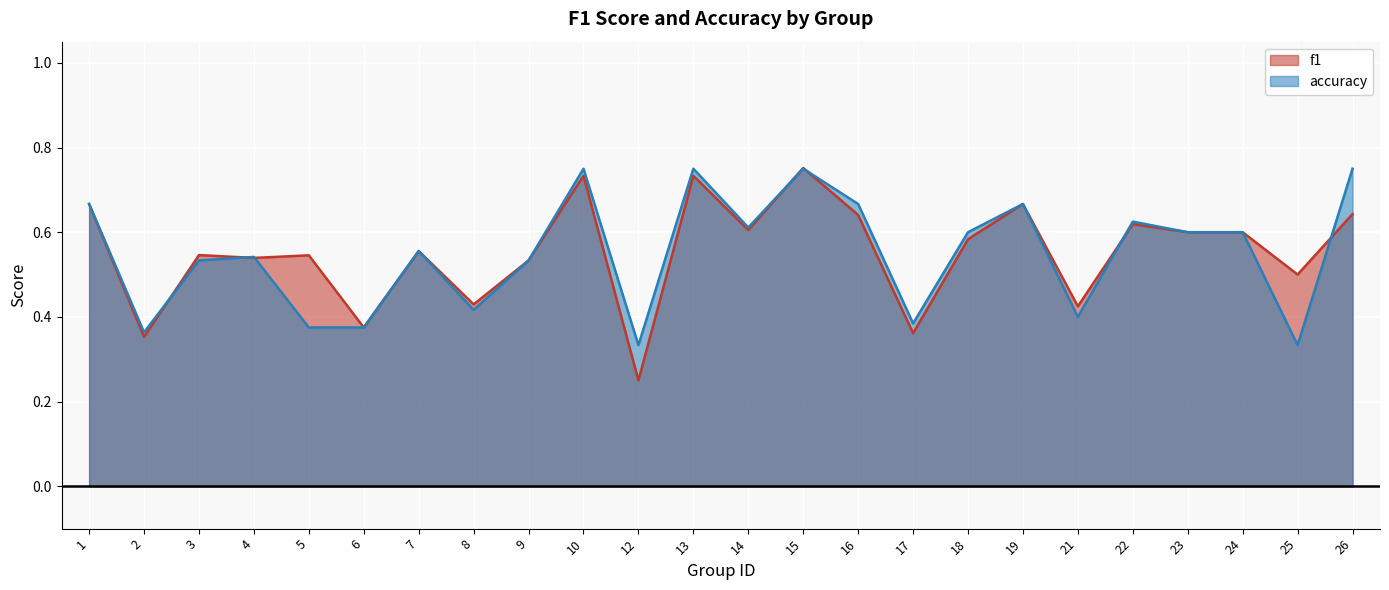

How many lines are shown in the chart?

2